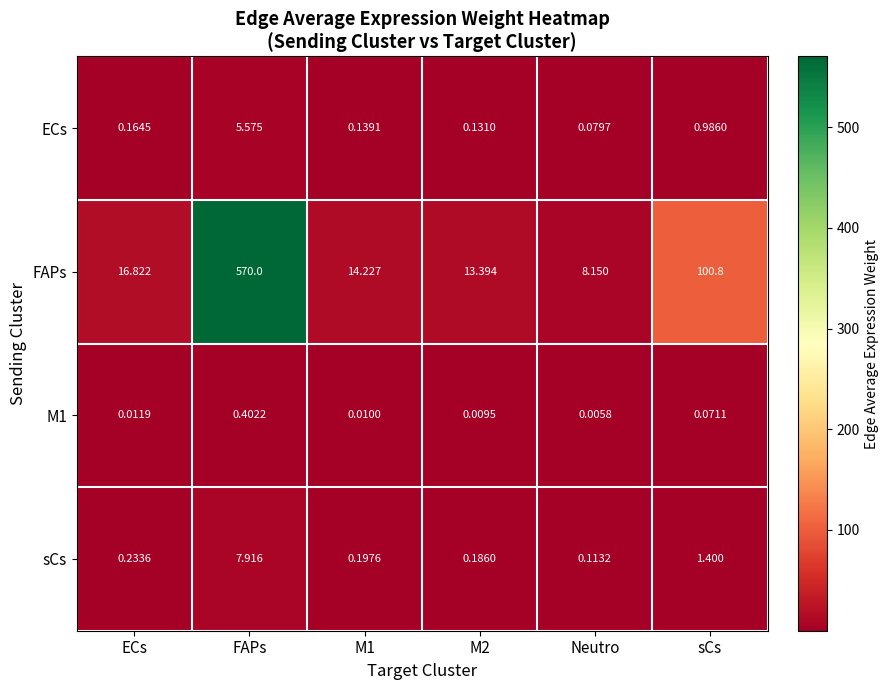

At which label does FAPs first exceed 16?

ECs